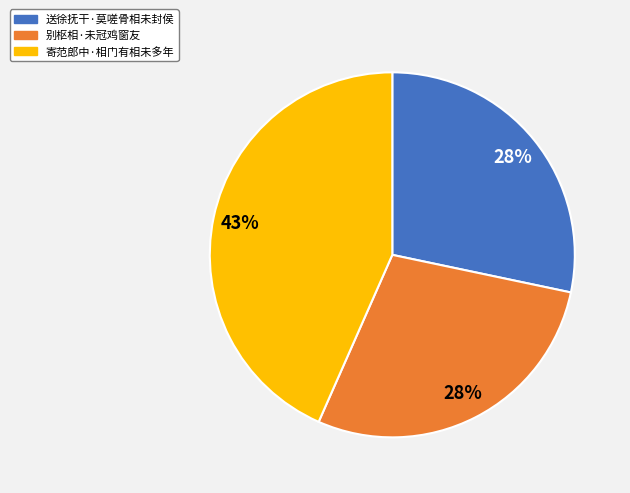

Is 别枢相·未冠鸡窗友 the majority of the pie?

No